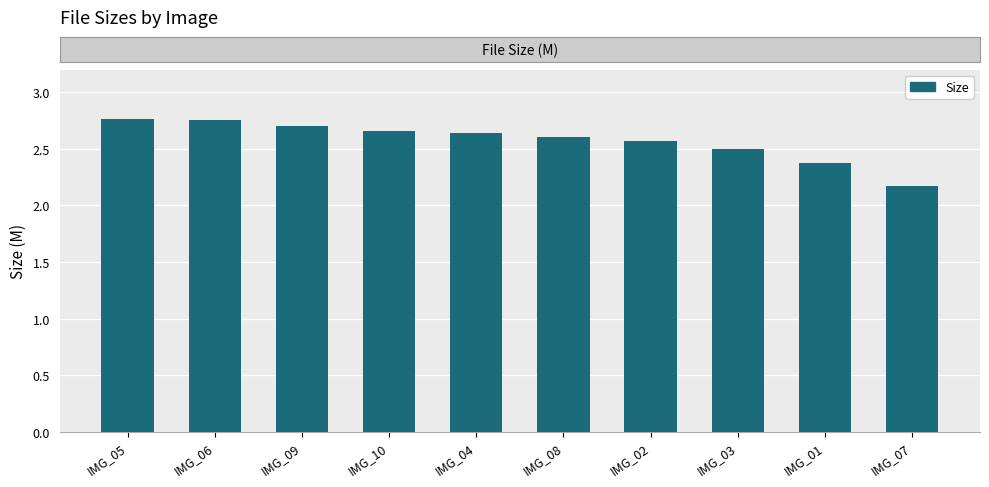

What is the difference between the second highest and minimum values?

0.6